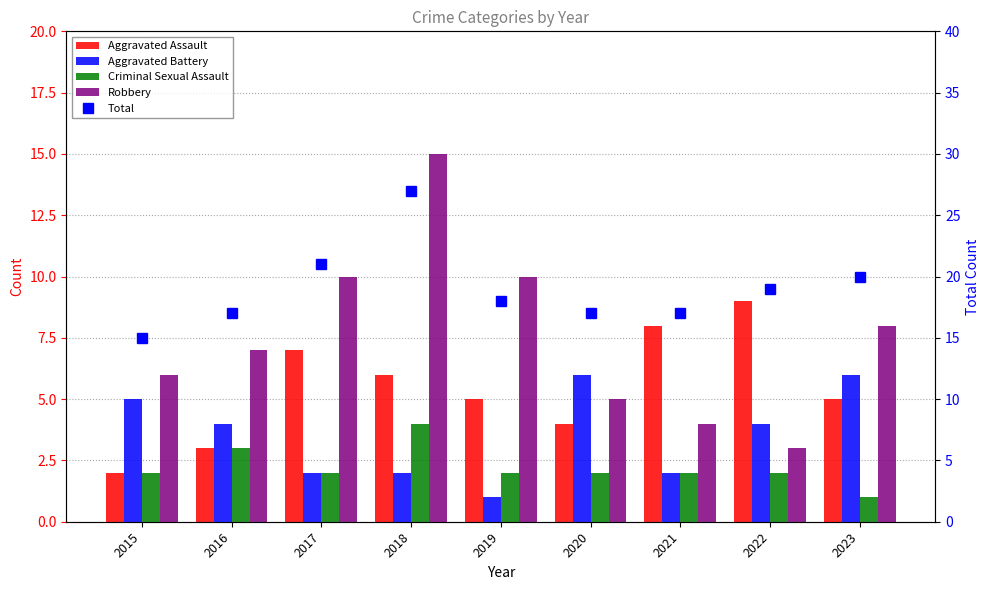

True or false: Aggravated Battery has a value of 4 at 2022.

True